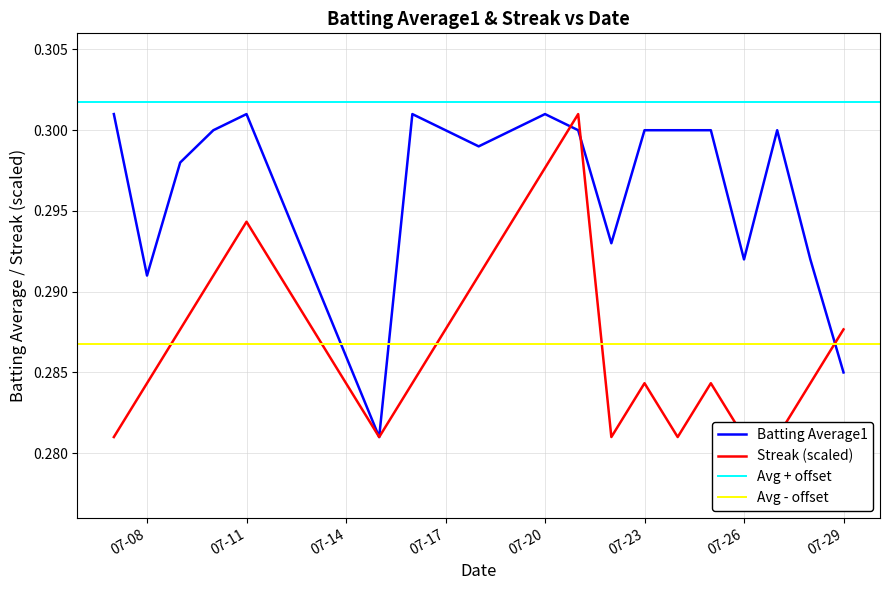

Is it true that Batting Average1 equals 0.2 at 07-20?

False